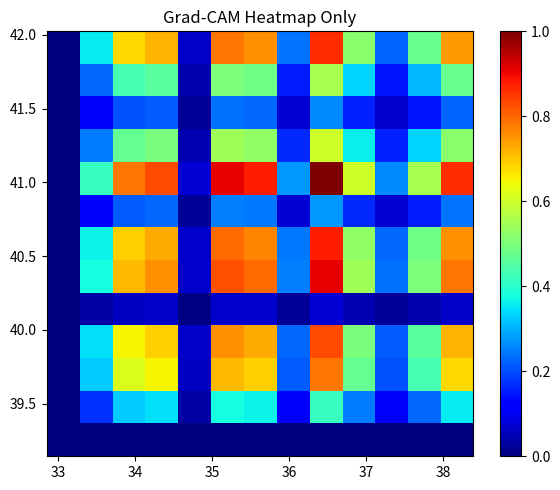

What is the greatest value displayed?

1.0